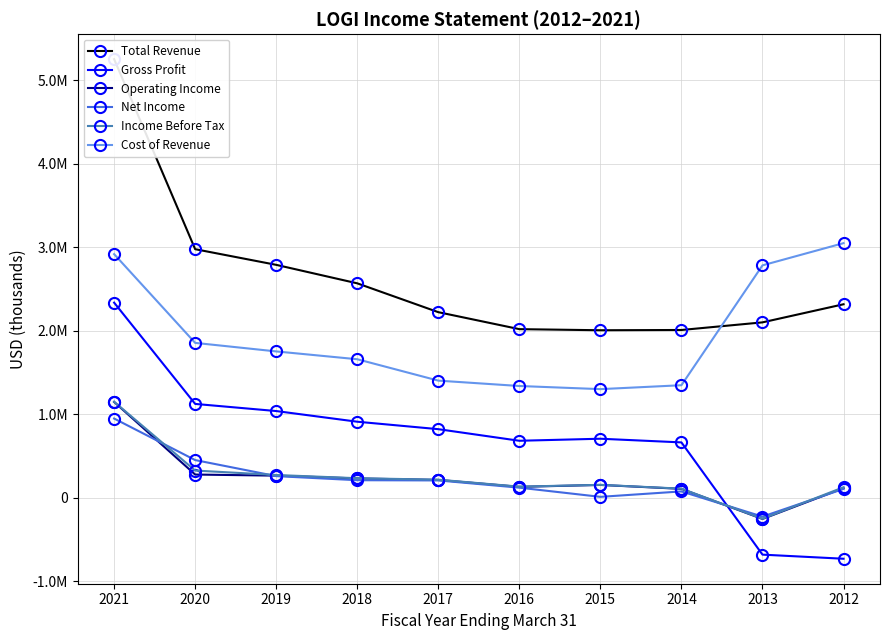

What is the value of the Gross Profit point at the 3rd from the left?

1037000